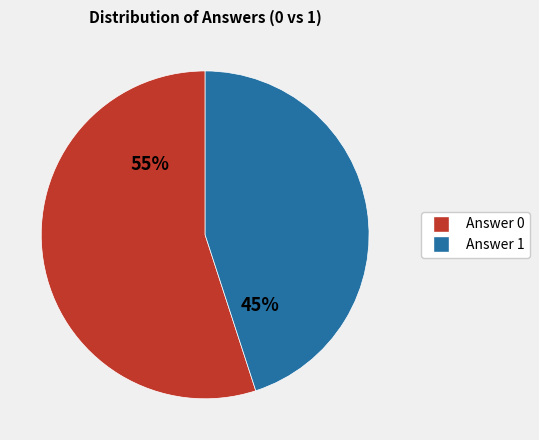

Is there a majority slice in this chart?

Yes